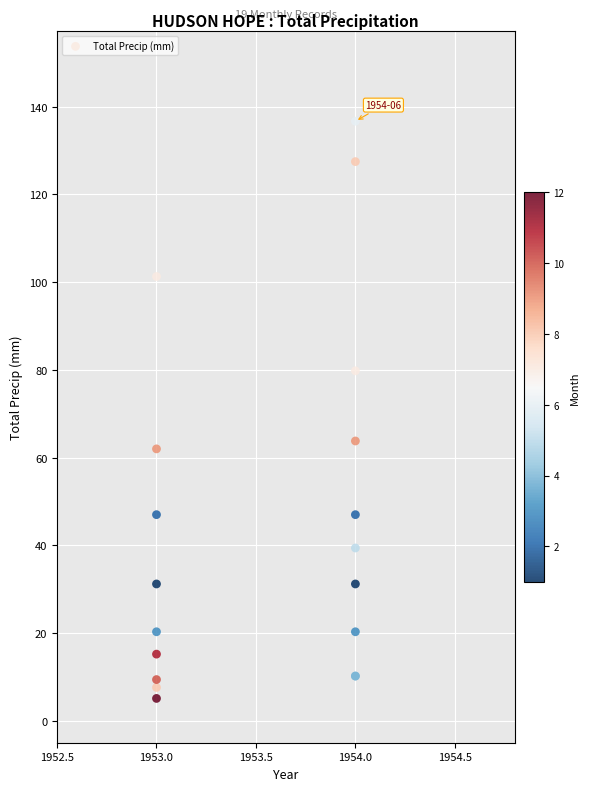

What Y value in the scatter plot is closest to 70?

63.8